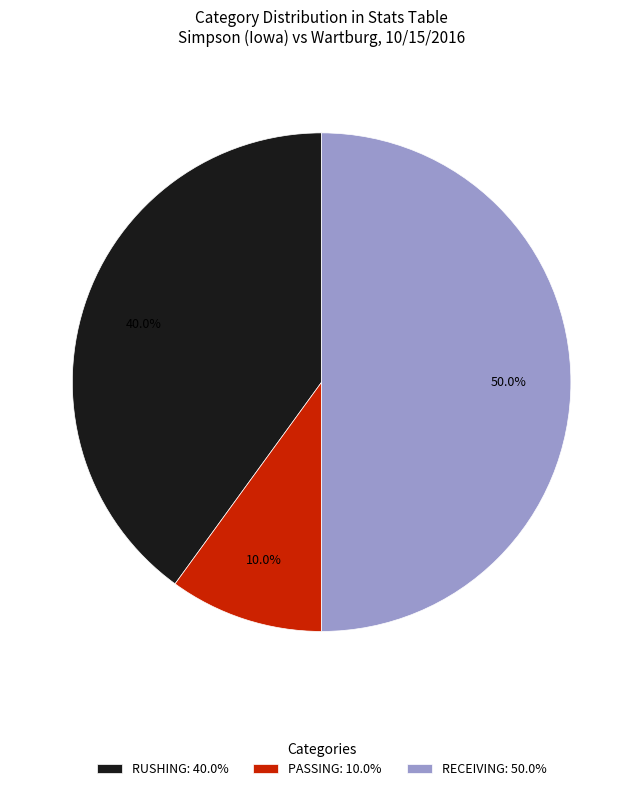

Which slice is the largest?

RECEIVING: 50.0%